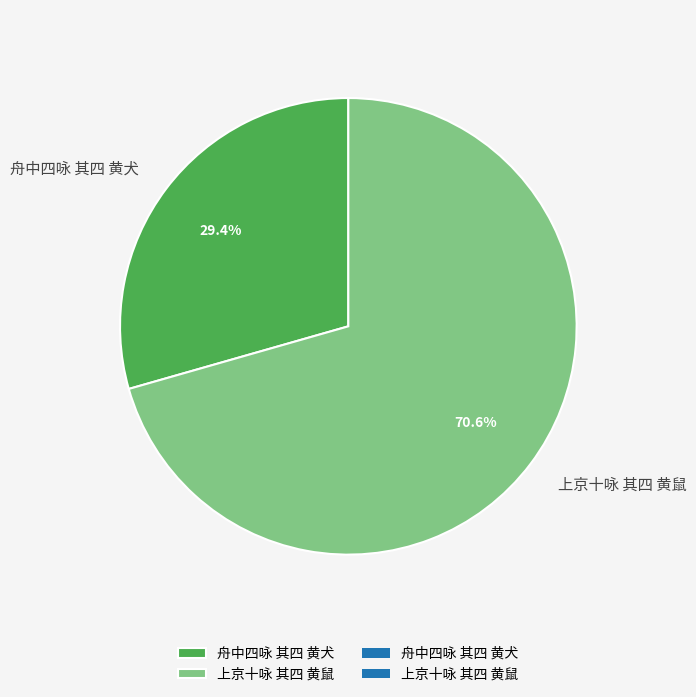

Does 舟中四咏 其四 黄犬 account for over 50% of the chart?

No